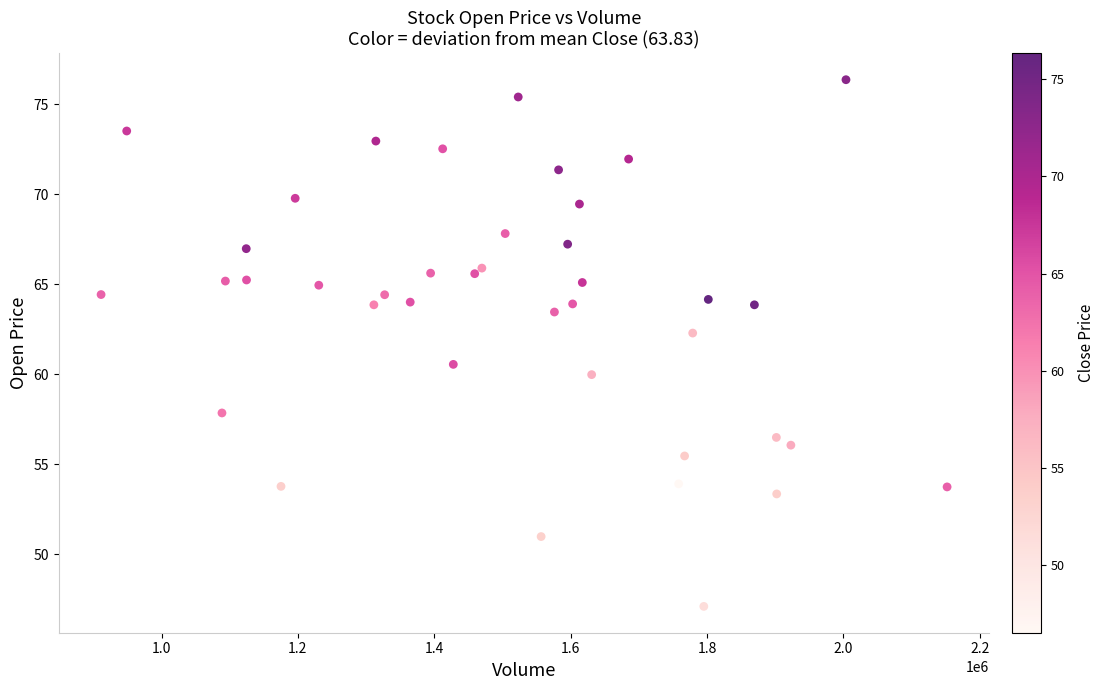

What Y value in the scatter plot is closest to 61?

60.5